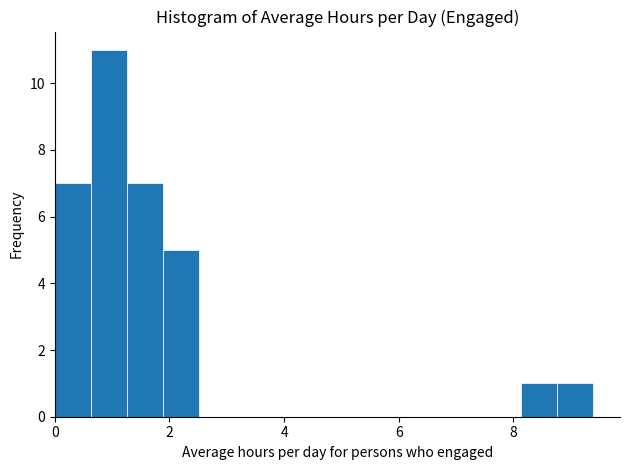

Read against the x-axis, roughly where is the centre of the tallest bar?

1.0